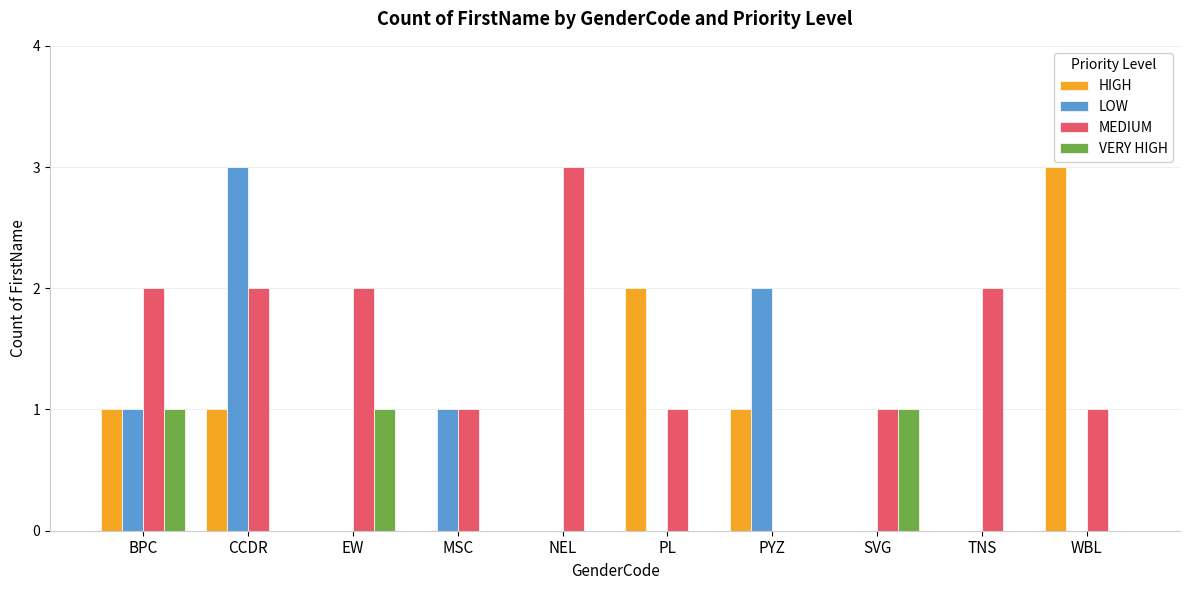

Which series changed the most between SVG and WBL?

HIGH